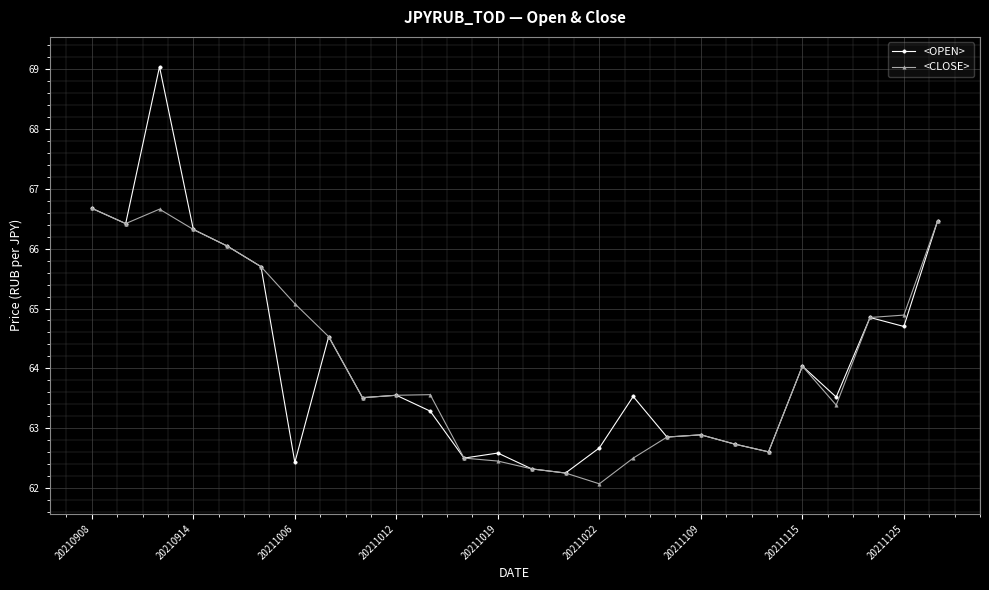

What is the value of the <CLOSE> point at the 16th from the left?

62.1